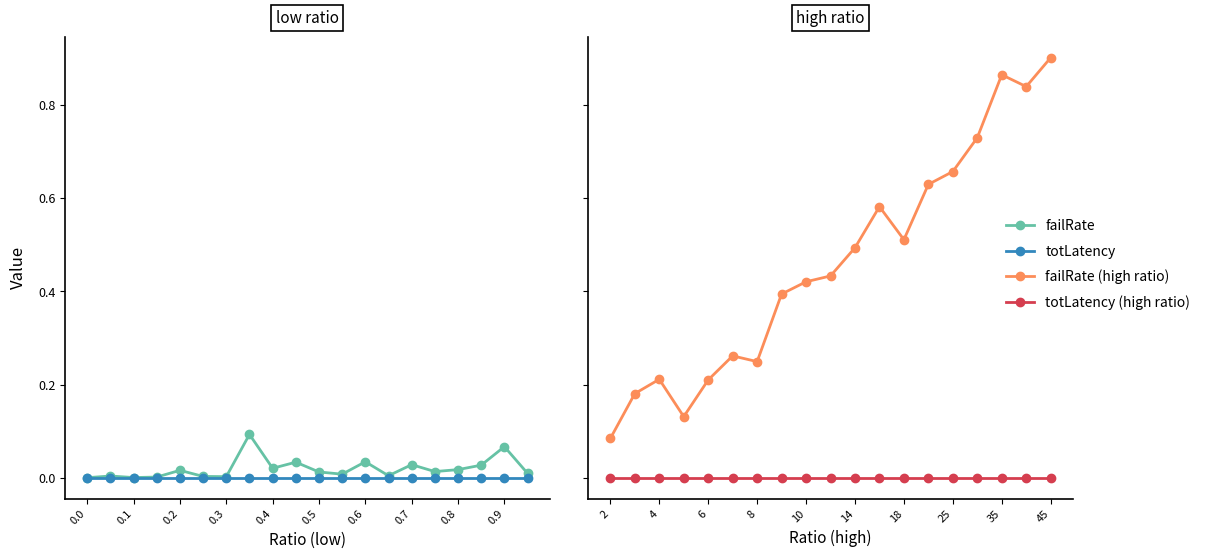

How many values are above zero?

19